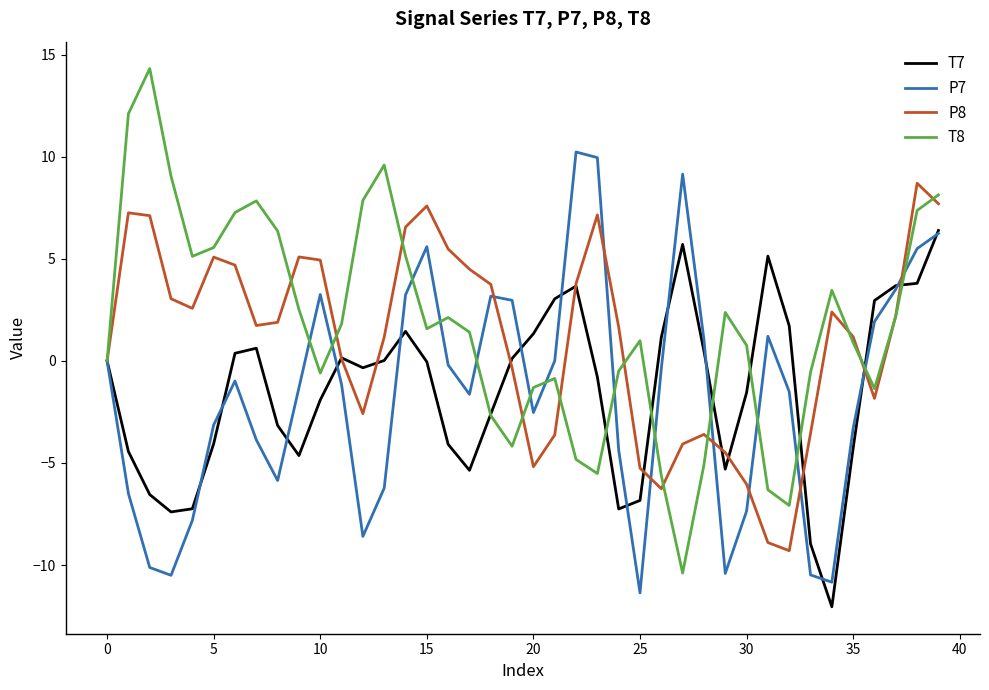

What is the smallest value displayed?

-12.0